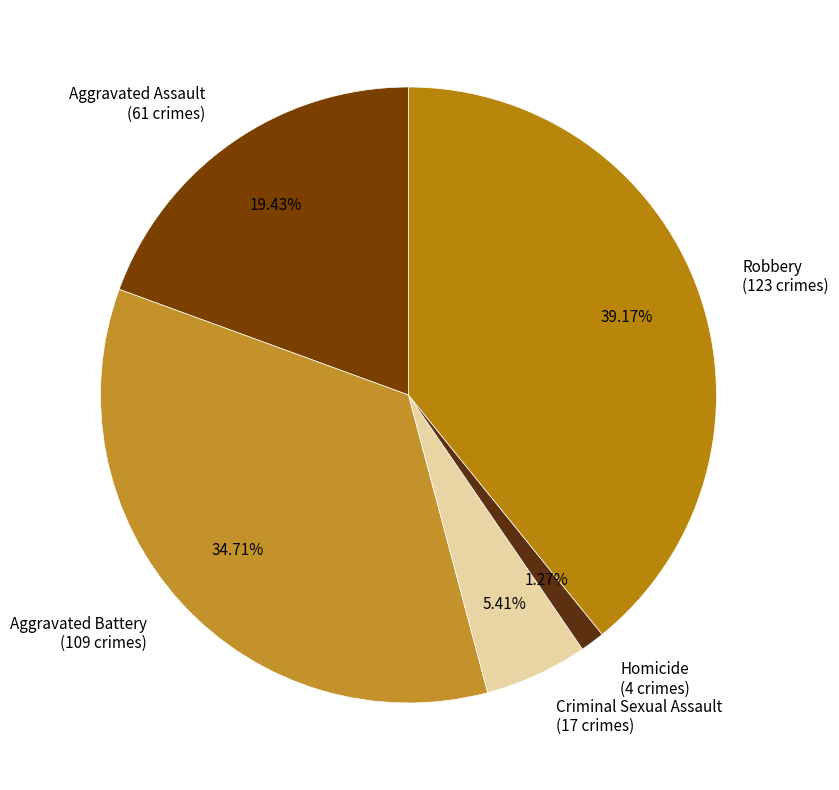

How many segments does this pie chart have?

5